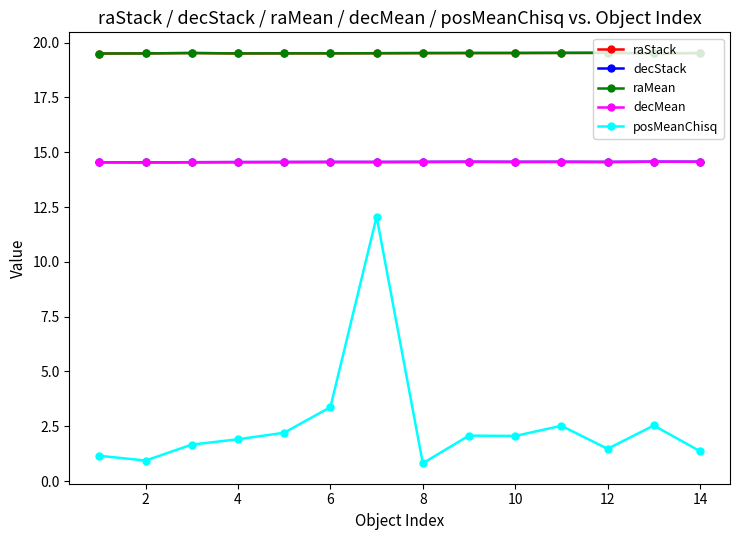

What is the lowest value of the decStack series?

14.5